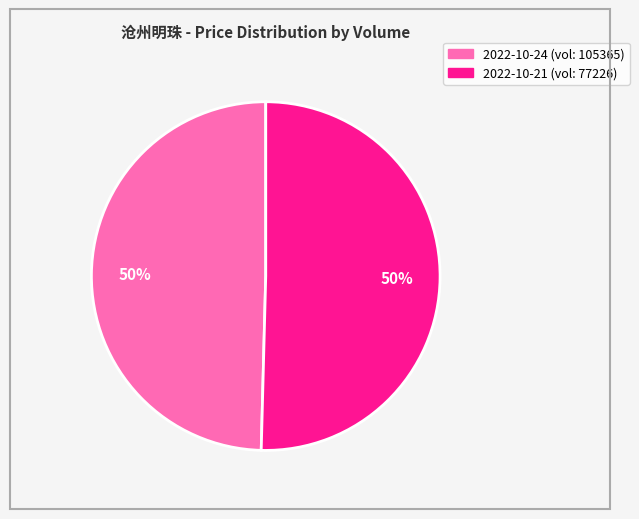

Is it true that 2022-10-21 (vol: 77226) is 64% of the pie?

False